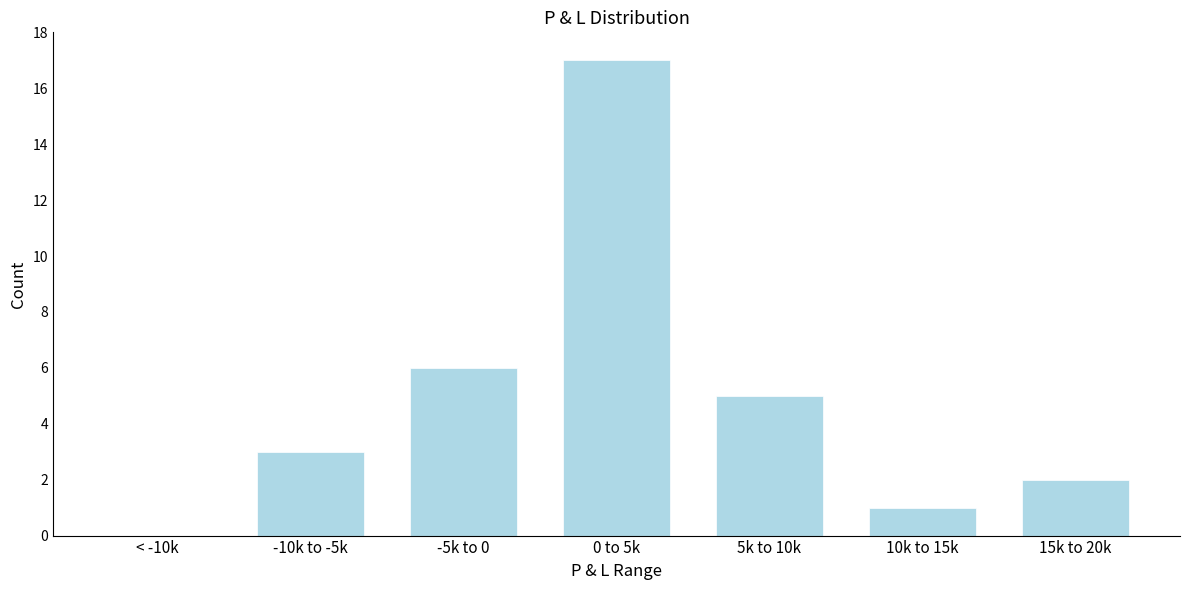

Reading left to right, extract all data points from this chart.

< -10k=0	-10k to -5k=3	-5k to 0=6	0 to 5k=17	5k to 10k=5	10k to 15k=1	15k to 20k=2